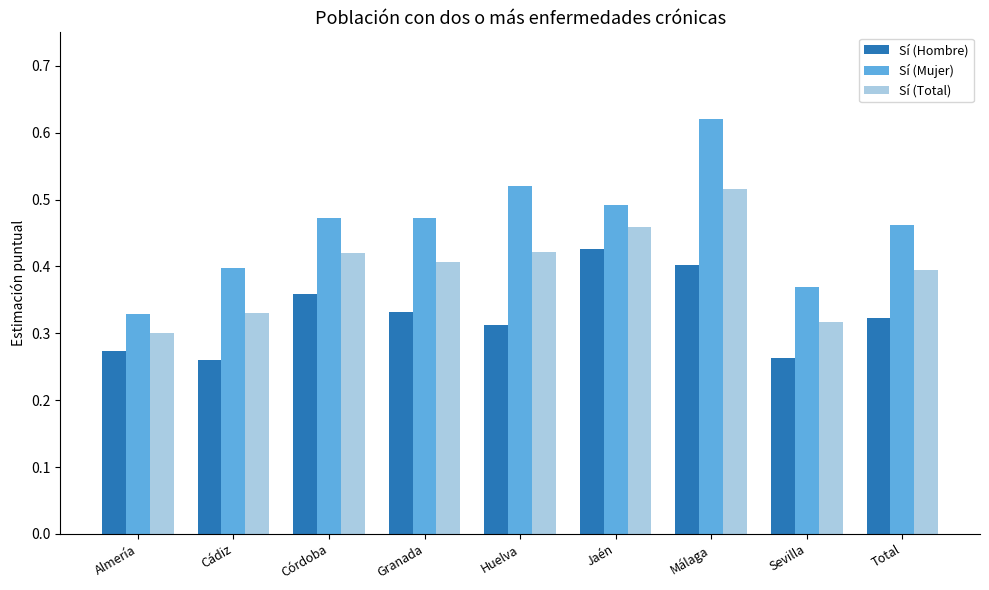

What are all the series names shown in the legend?

Sí (Hombre), Sí (Mujer), Sí (Total)